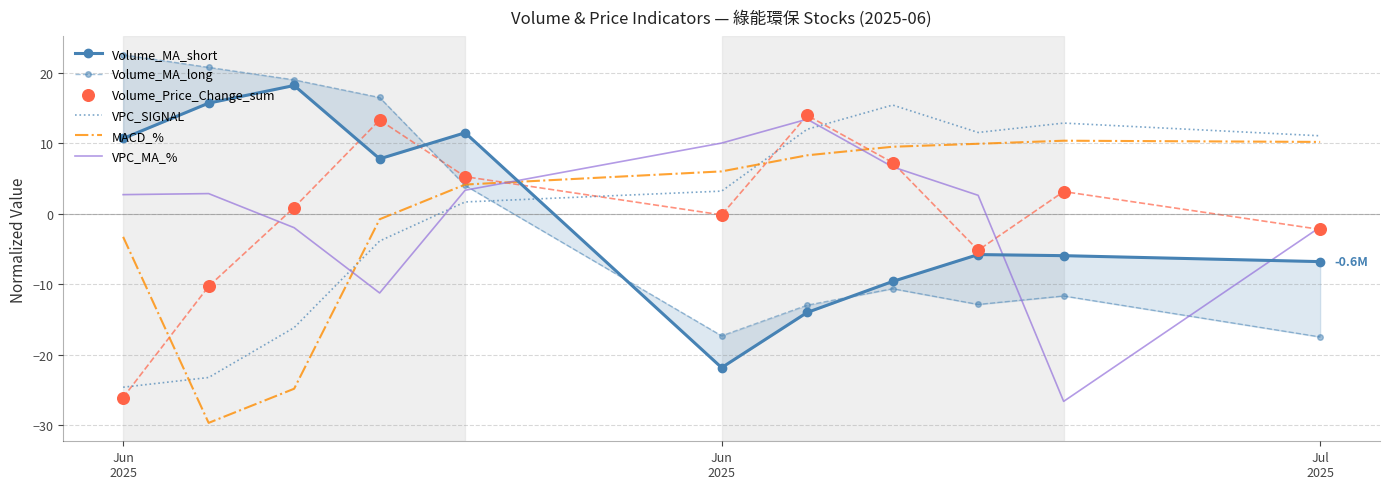

Which series has the largest Y range (max minus min)?

Volume_MA_short